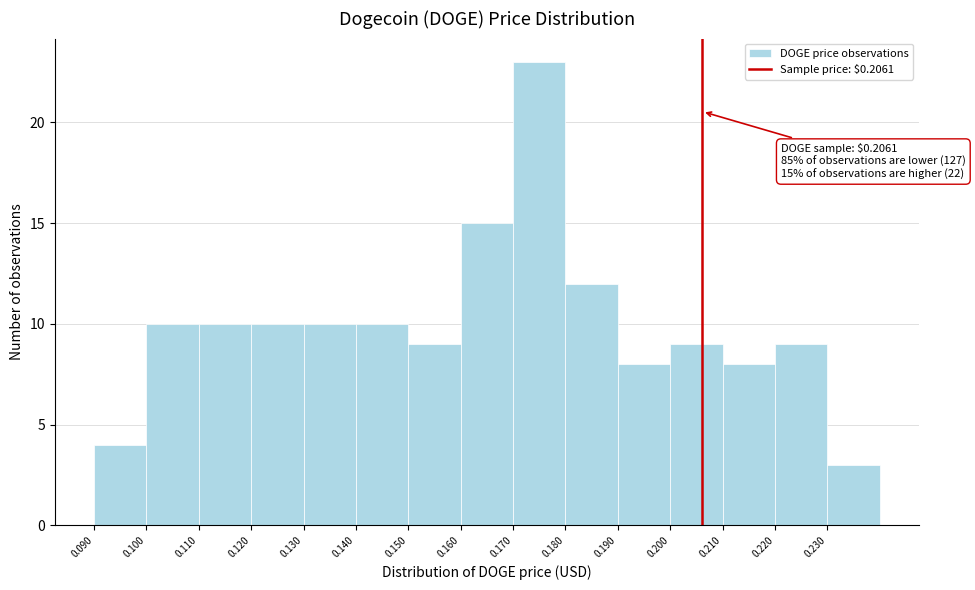

Over which range of the x-axis is the bar tallest?

0.17 to 0.18